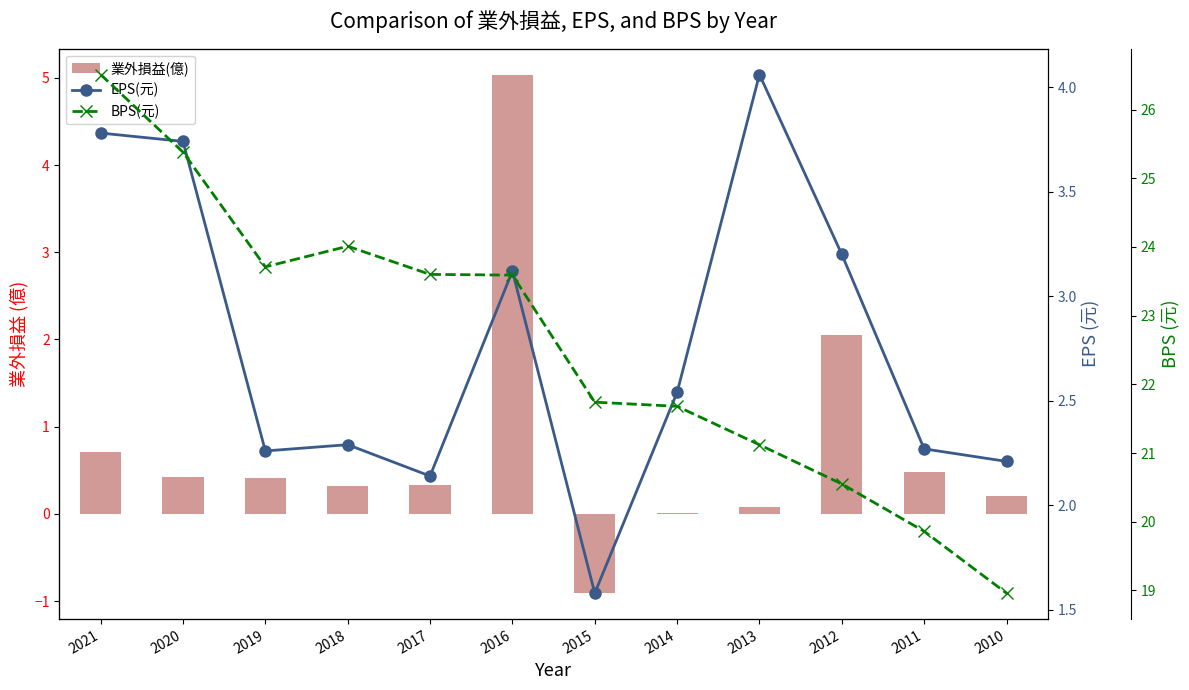

Rank the series by their maximum value, from lowest to highest.

EPS(元), 業外損益(億), BPS(元)